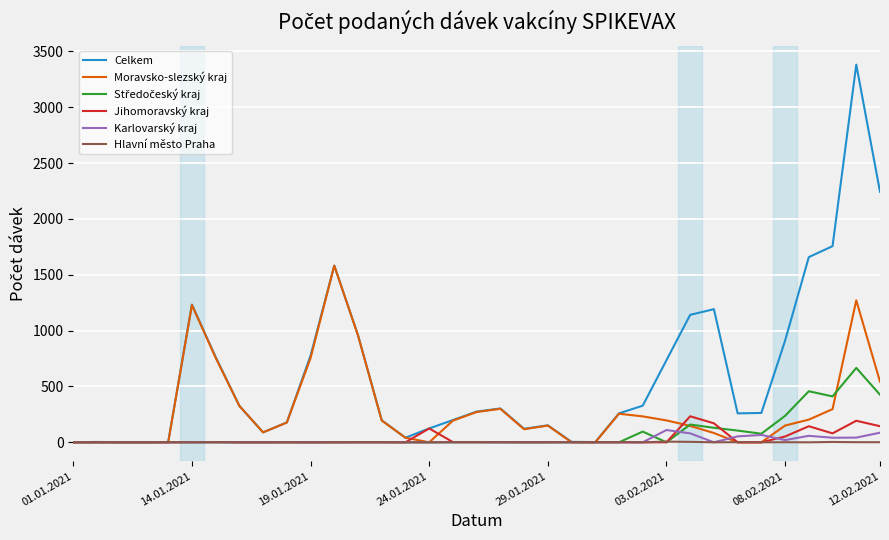

Which series has the largest range (max minus min)?

Celkem